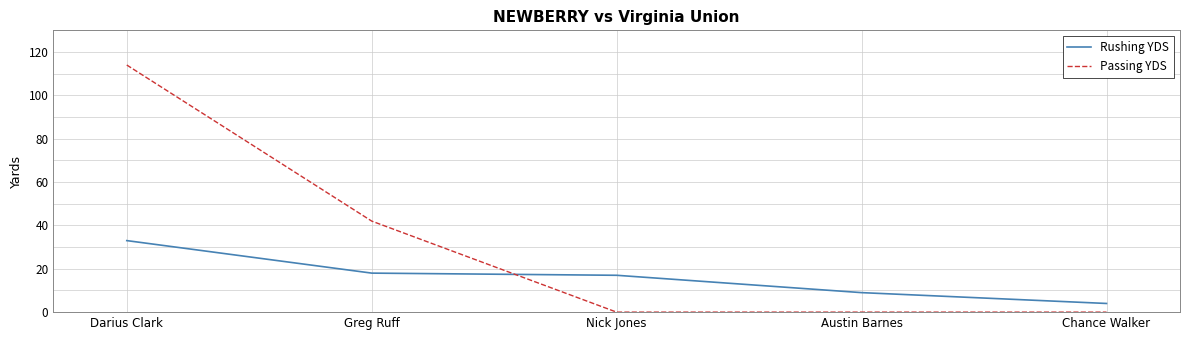

Reading left to right, list all the values displayed in this chart.

Rushing YDS: Darius Clark=33	Greg Ruff=18	Nick Jones=17	Austin Barnes=9	Chance Walker=4
Passing YDS: Darius Clark=114	Greg Ruff=42	Nick Jones=0	Austin Barnes=0	Chance Walker=0